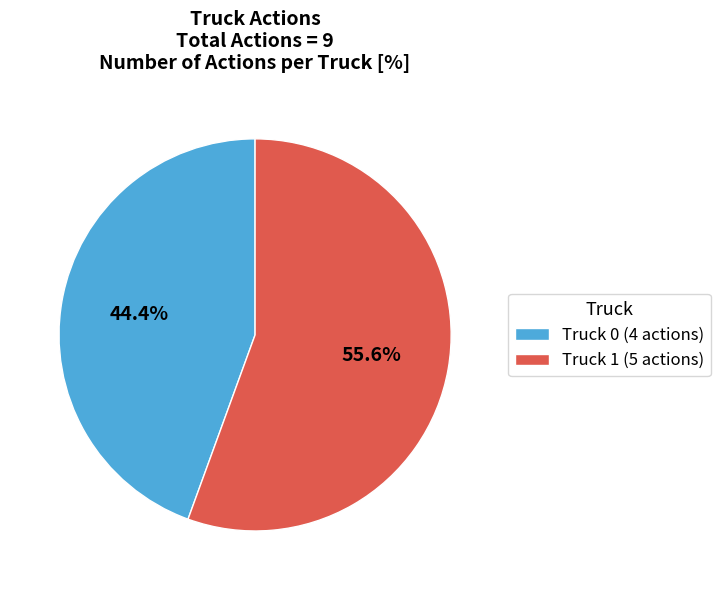

Does Truck 0 account for over 50% of the chart?

No